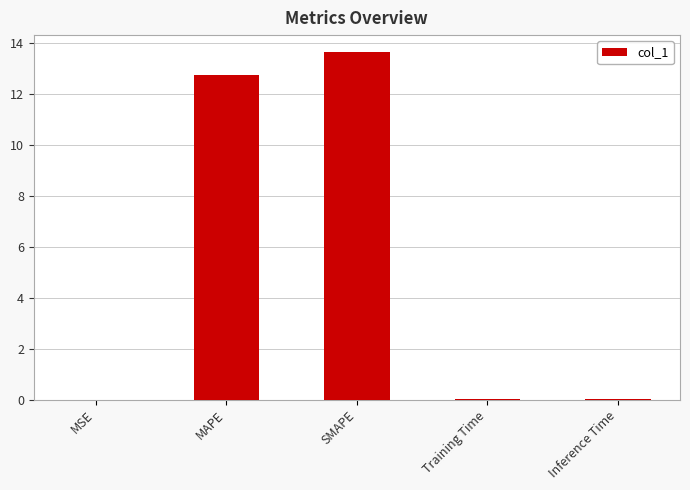

Which has a higher value, MSE or SMAPE?

SMAPE